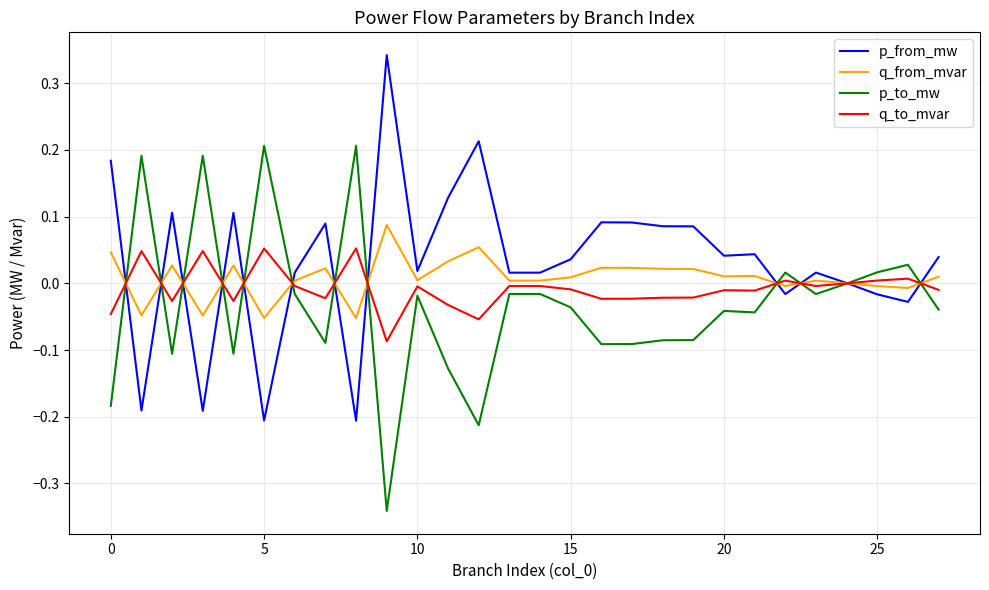

How many lines are shown in the chart?

4